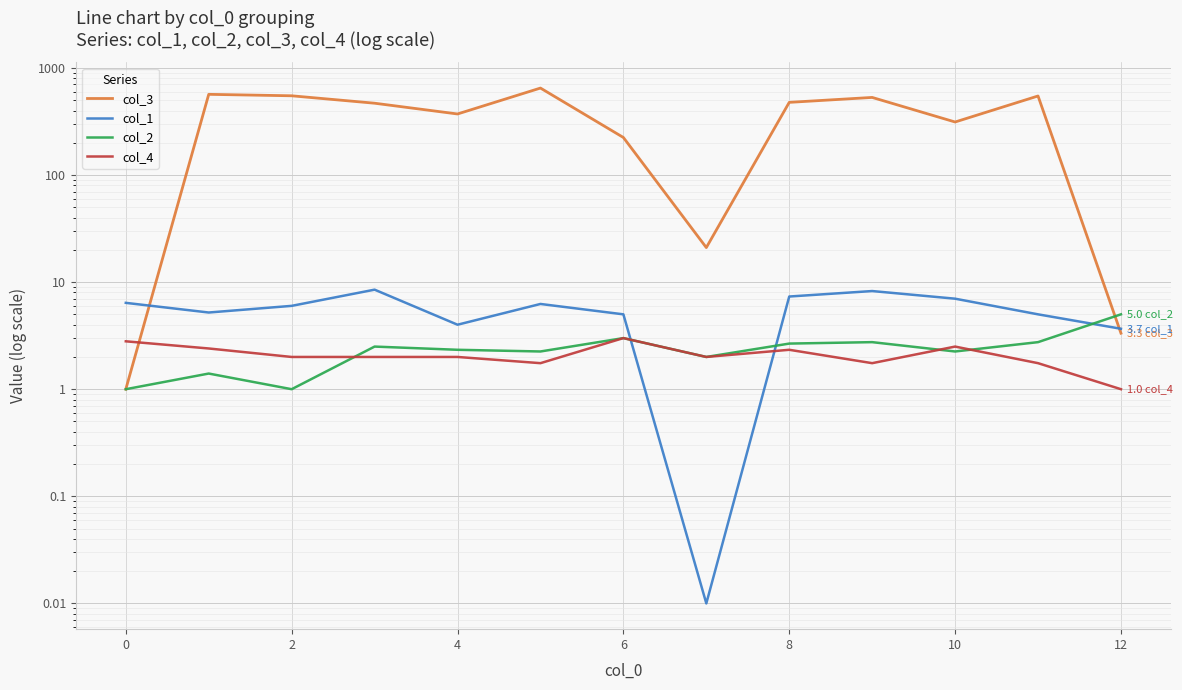

Between 2 and 8, which series saw the biggest shift?

col_3